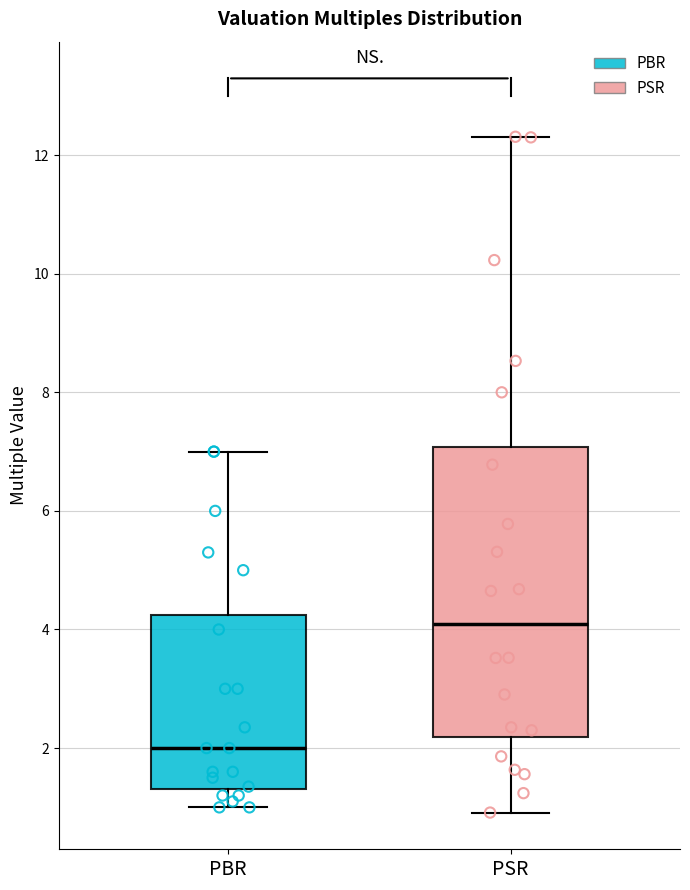

Reading left to right, transcribe this box plot: for each box, give where its median line is, the range the box spans, and where its two whiskers end, as read against the y-axis. The values are not printed on the chart, so give them approximately, as read against the axis.

PBR: median 2.0, box 1.4 to 4.2, whiskers 1.0 to 7.0
PSR: median 4.0, box 2.2 to 7.0, whiskers 1.0 to 12.4